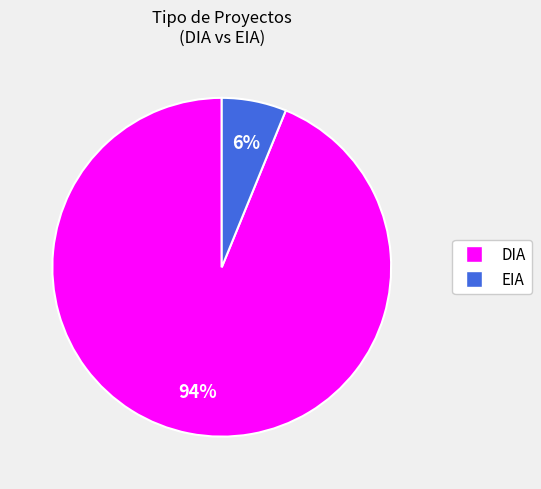

True or false: DIA accounts for 94% of the total.

True